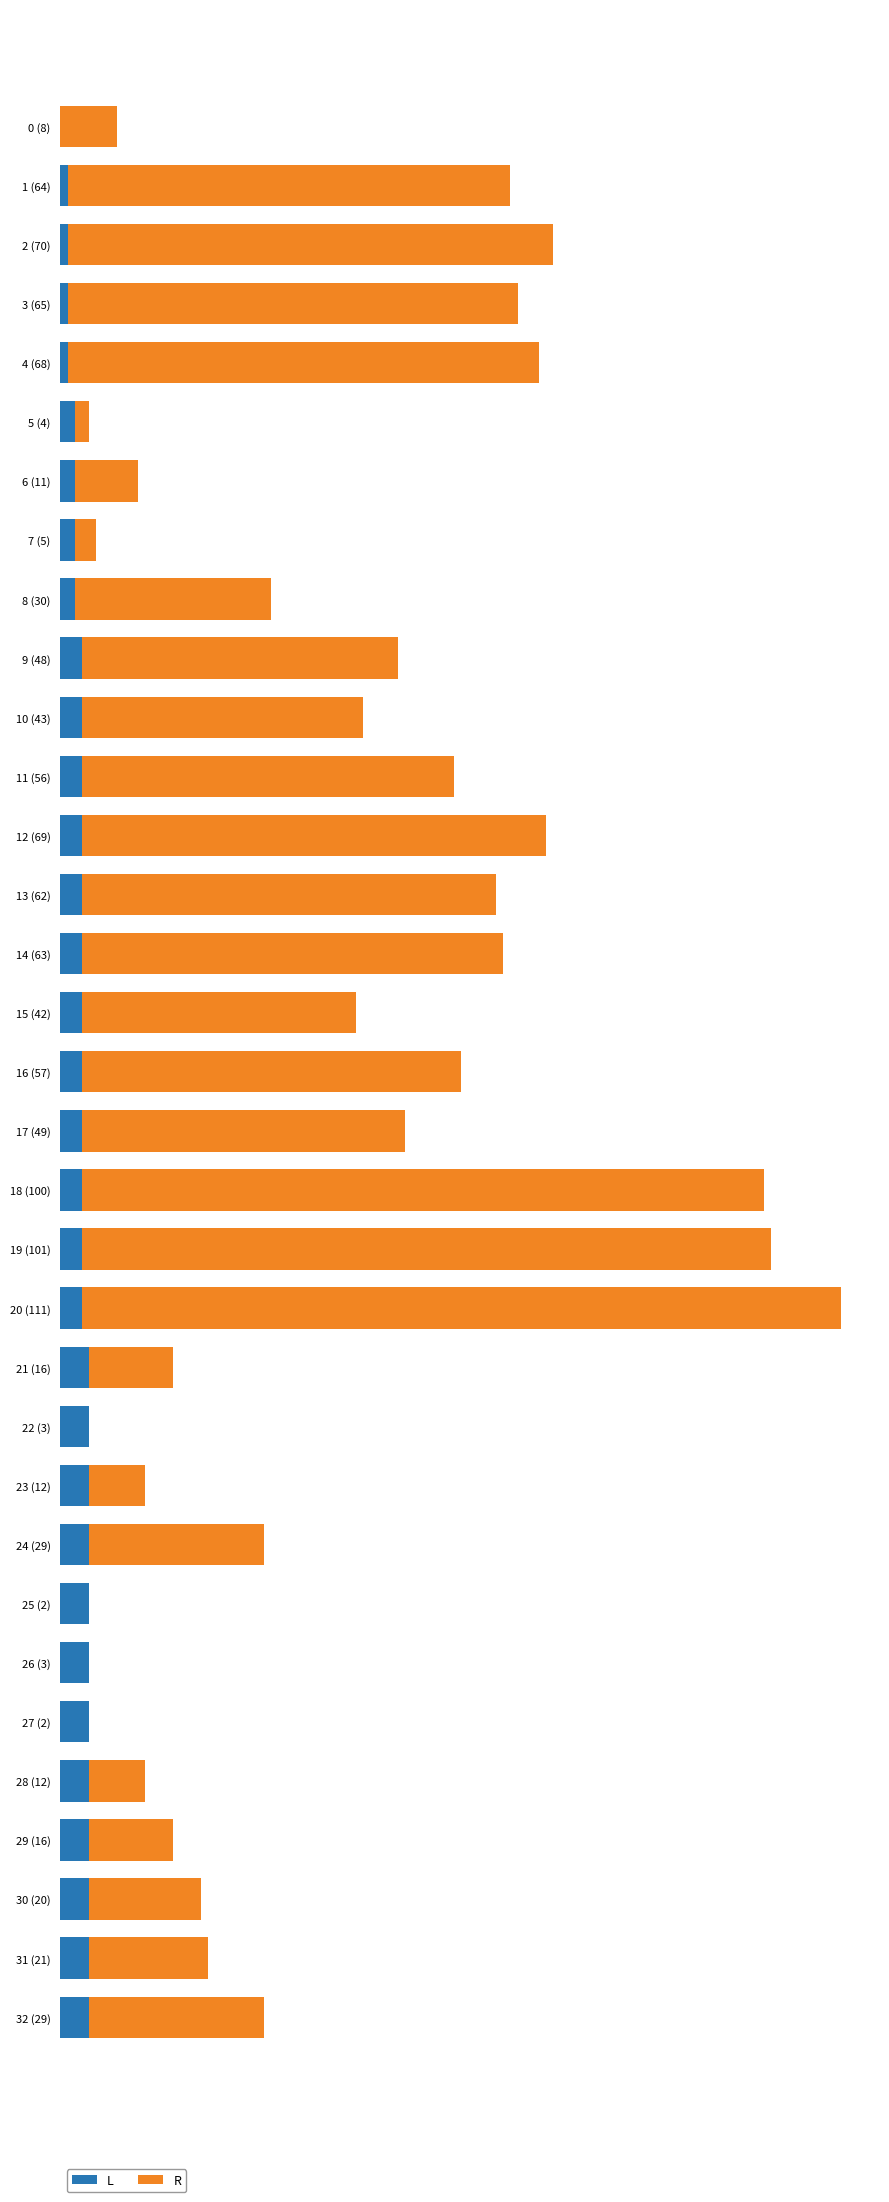

What are all the series names shown in the legend?

L, R